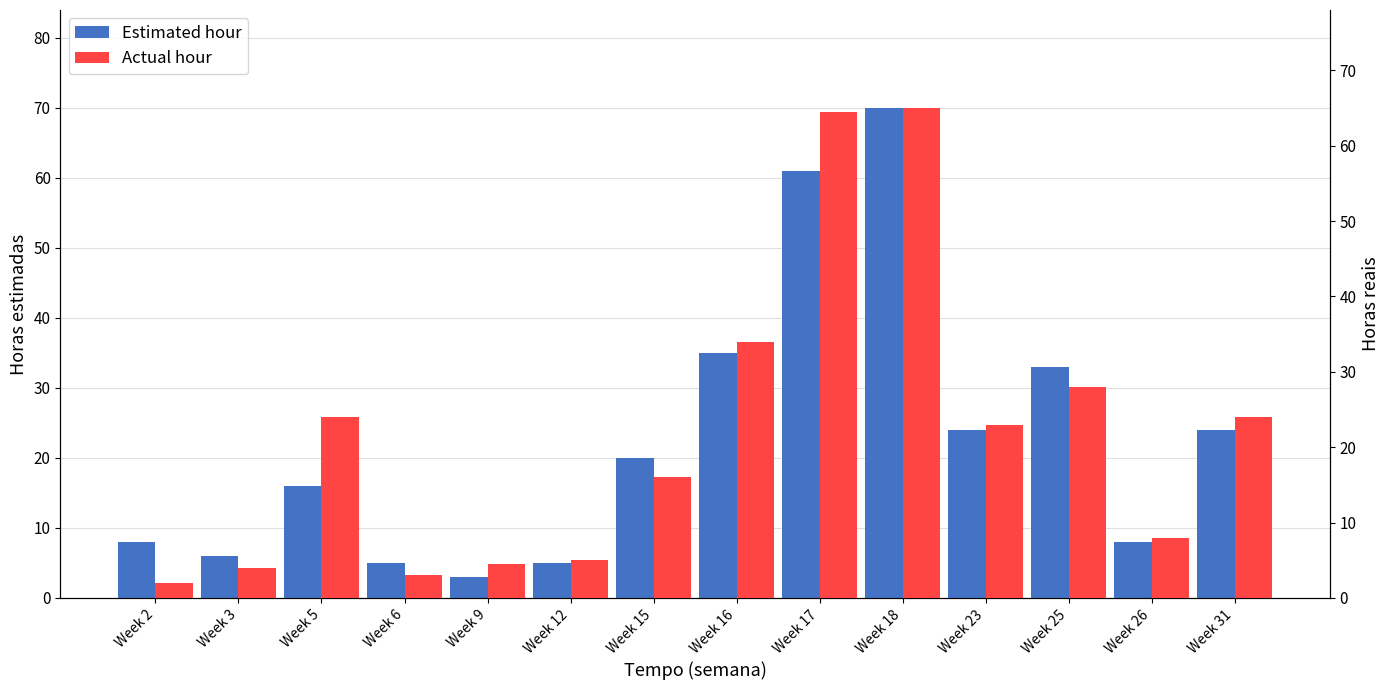

What are all the series names shown in the legend?

Estimated hour, Actual hour